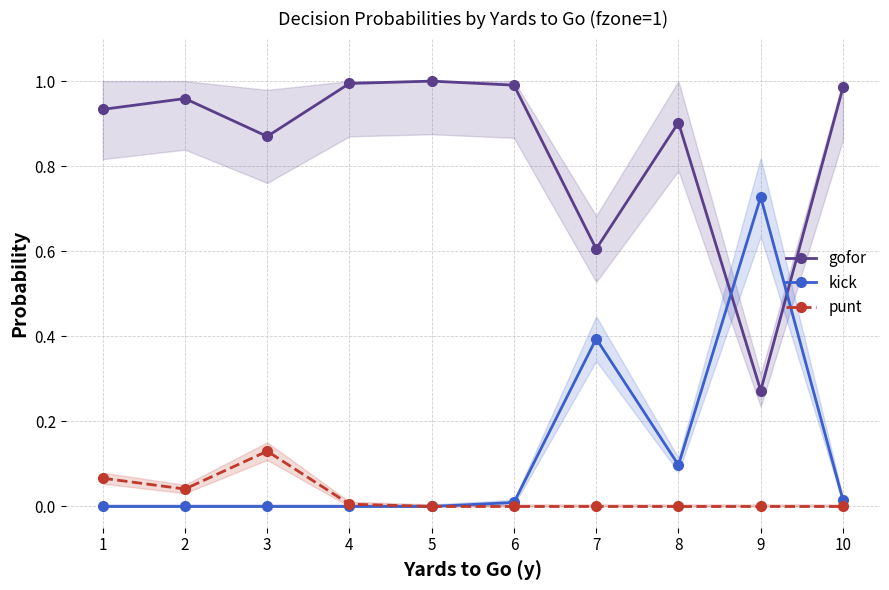

List the series in order of their peak value, highest first.

gofor, kick, punt